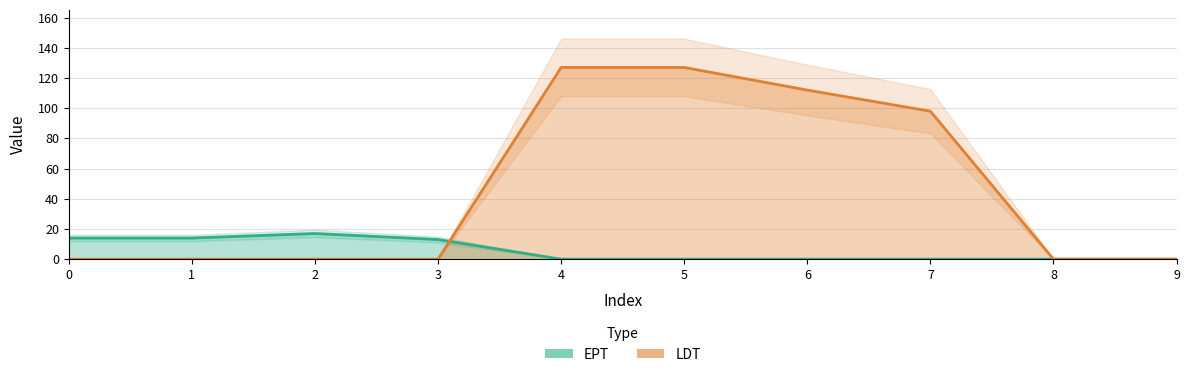

How many categories are shown in the chart?

10